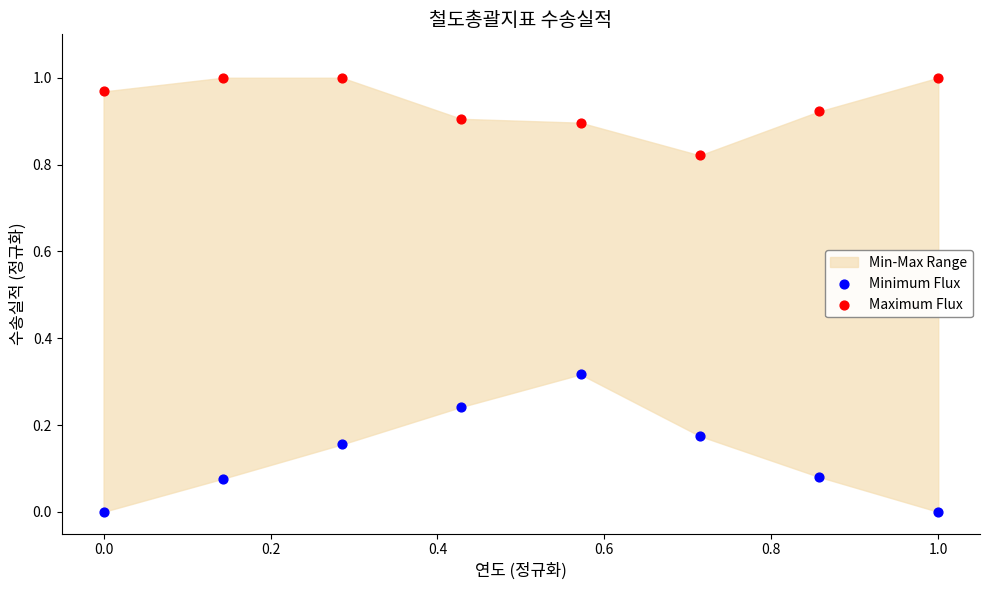

Which series contains the highest Y value?

Maximum Flux